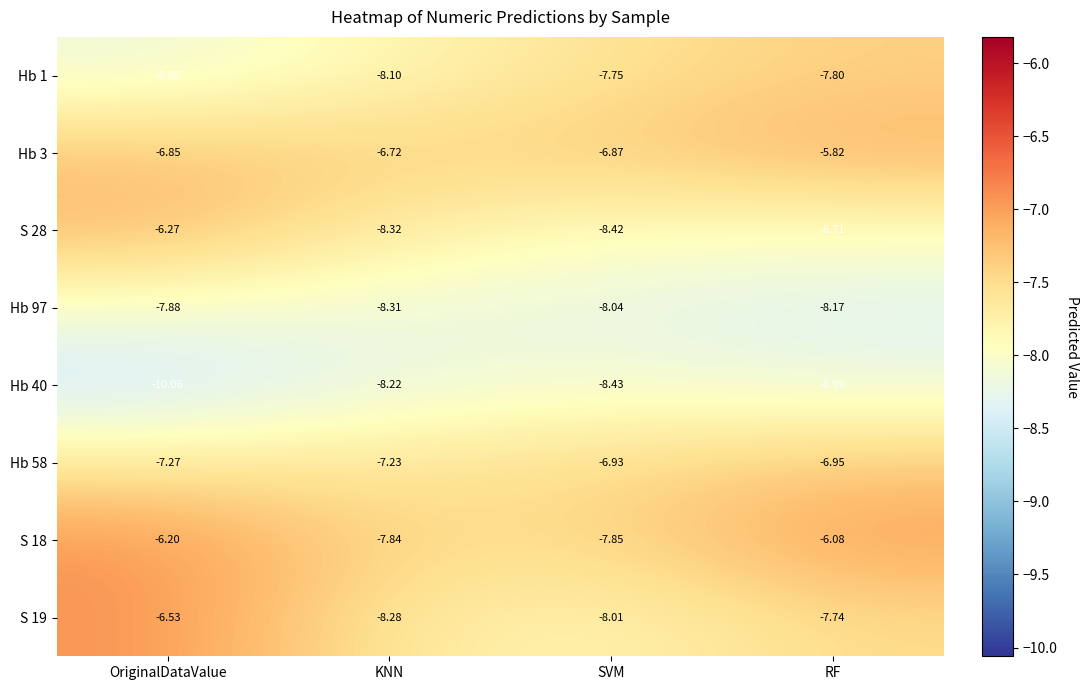

Which category has the highest value in the Hb 3 series?

RF